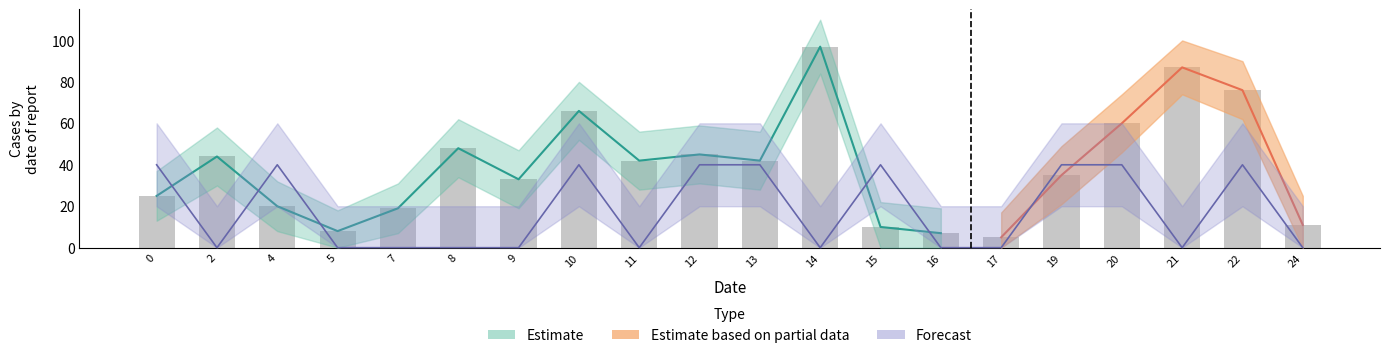

Are the bars grouped side by side (vs. stacked)?

Yes